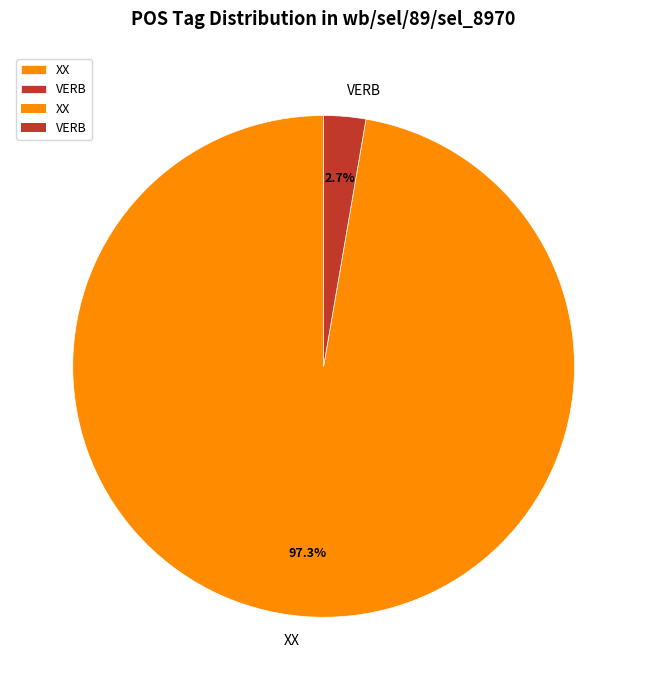

To the nearest percent, what is the combined percentage of XX and VERB?

100%